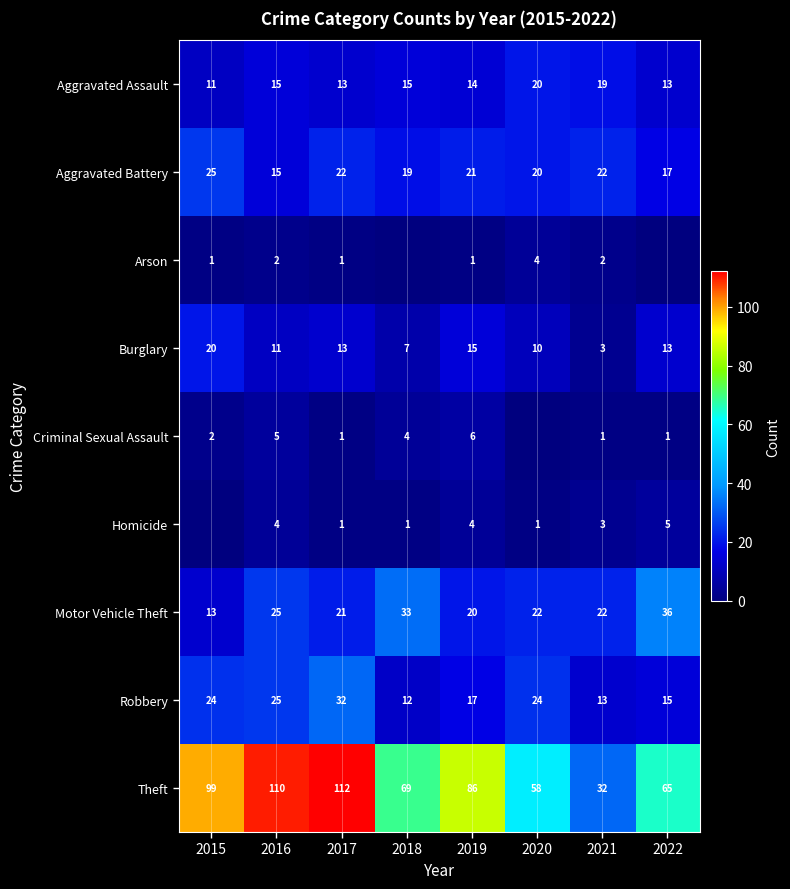

What is the sum of all Theft values?

631